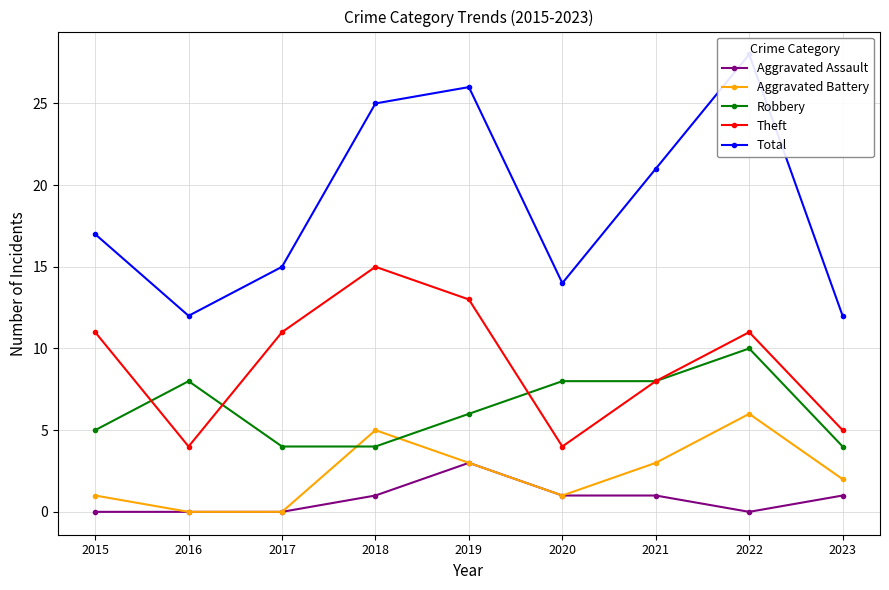

In Aggravated Assault, how many points are higher than both neighbors (excluding endpoints)?

1